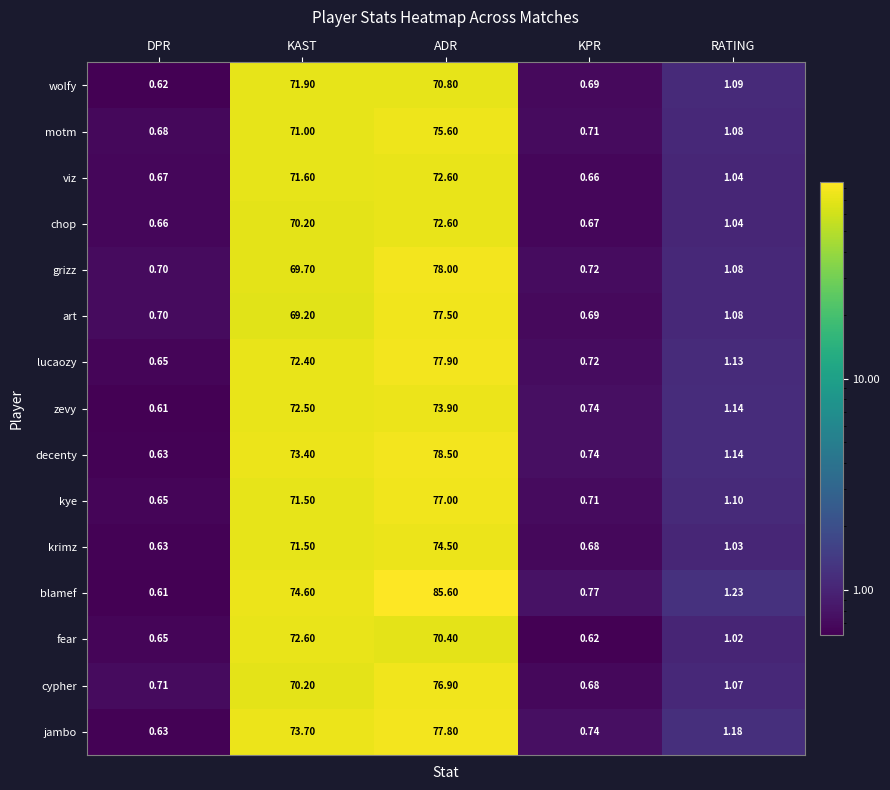

Which category has the highest value in the chop series?

ADR